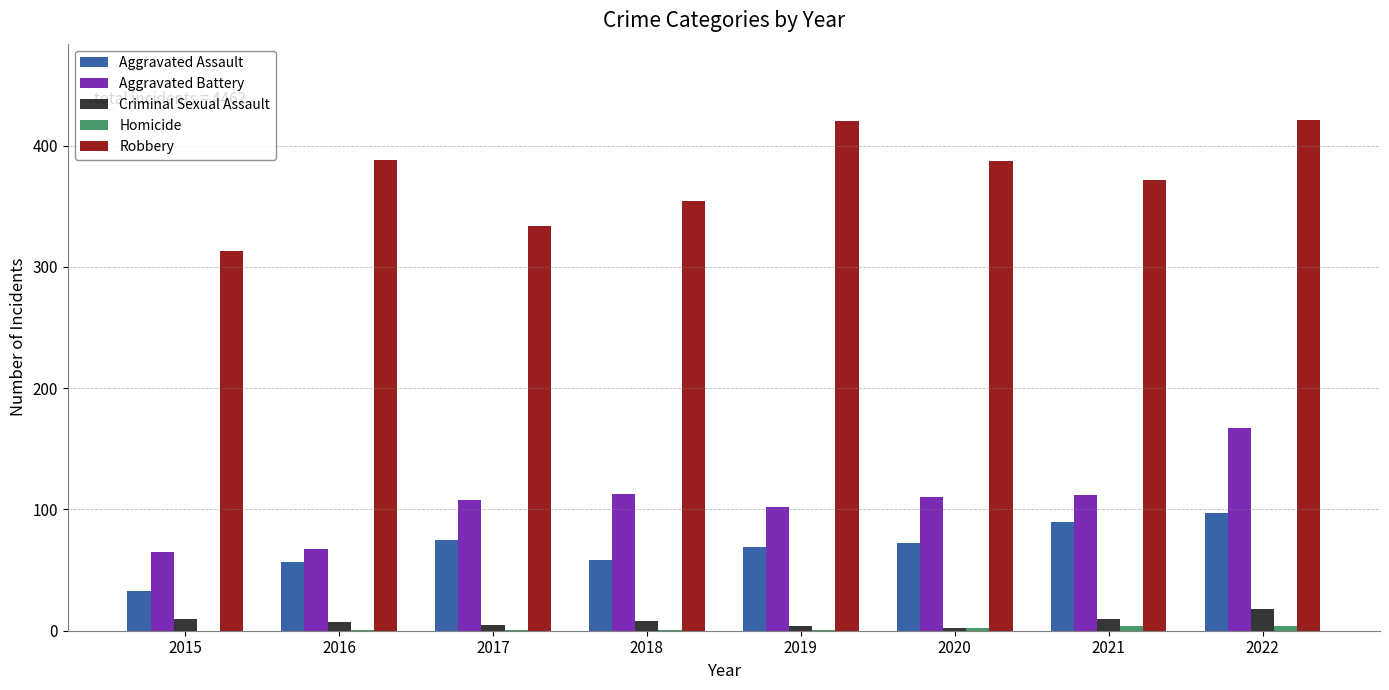

Which series has the largest total across all categories?

Robbery